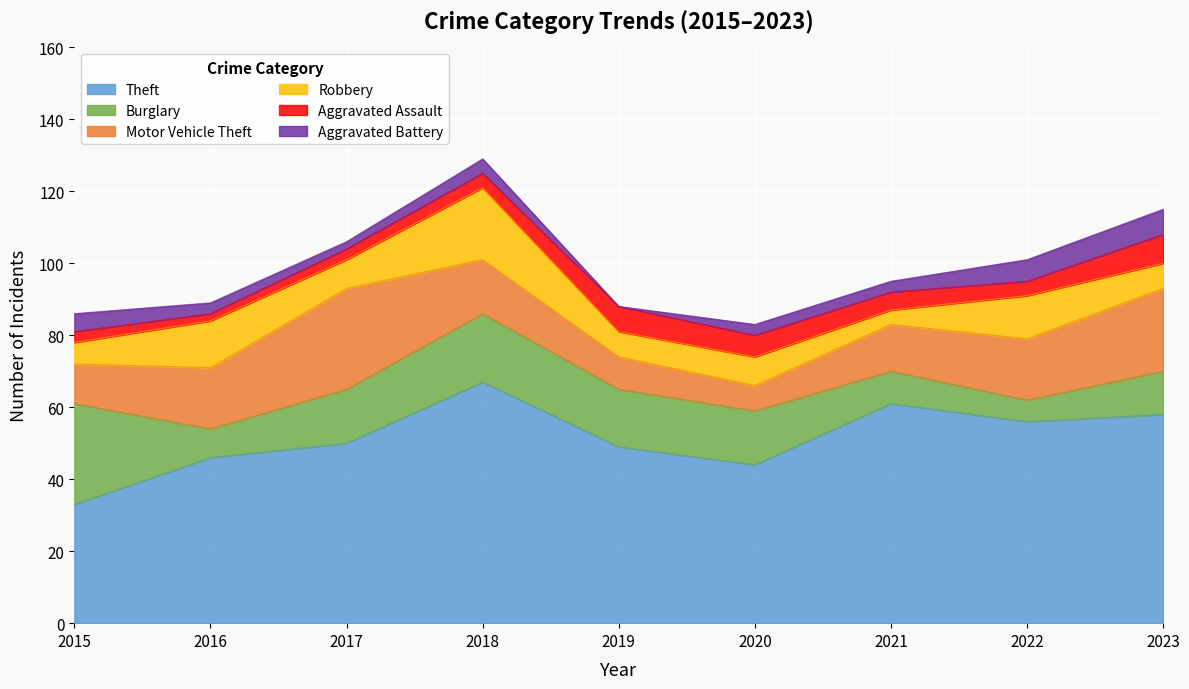

Between which two adjacent categories do Burglary and Robbery first intersect?

2015 and 2016